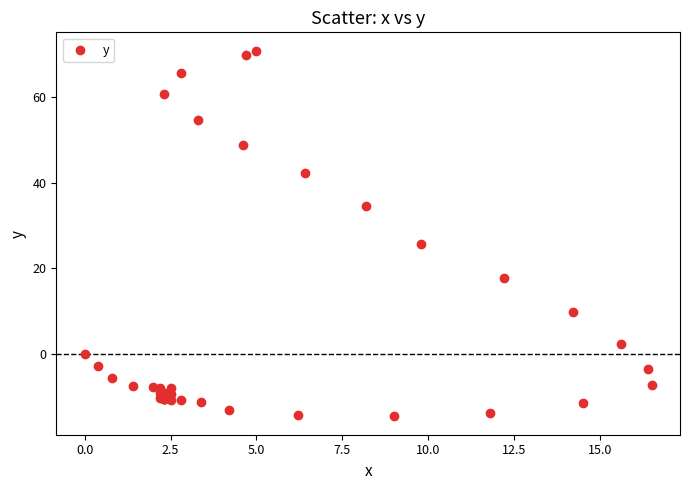

What Y value in the scatter plot is closest to 28?

25.6